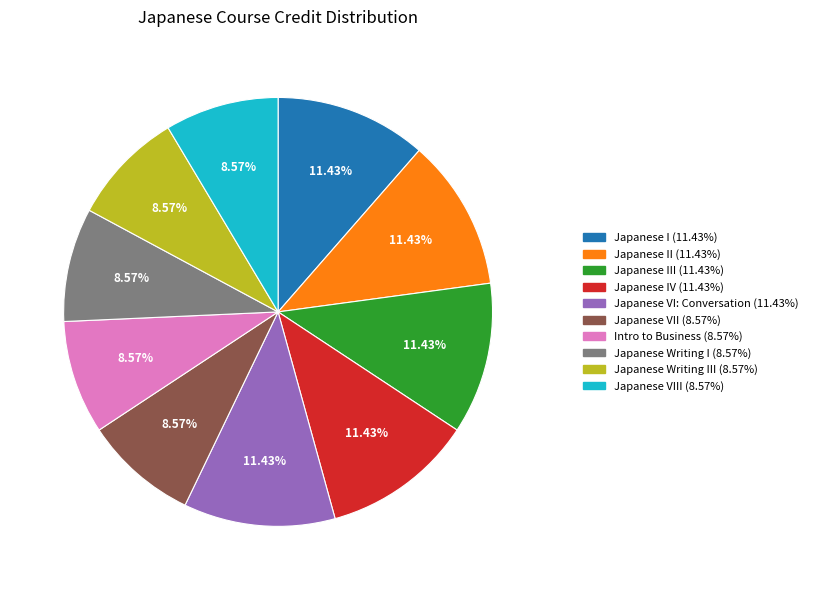

Does any single category account for the majority?

No